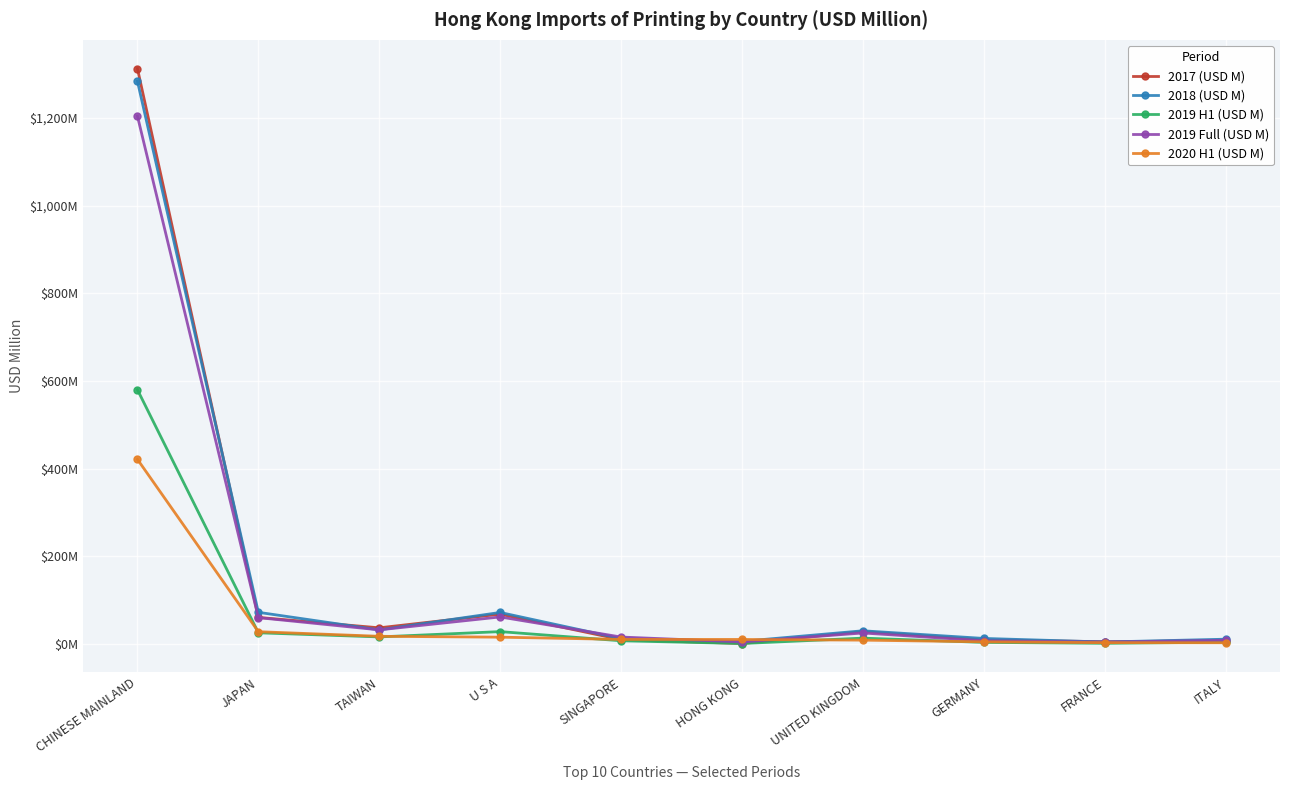

List the series in order of their peak value, lowest first.

2020 H1 (USD M), 2019 H1 (USD M), 2019 Full (USD M), 2018 (USD M), 2017 (USD M)